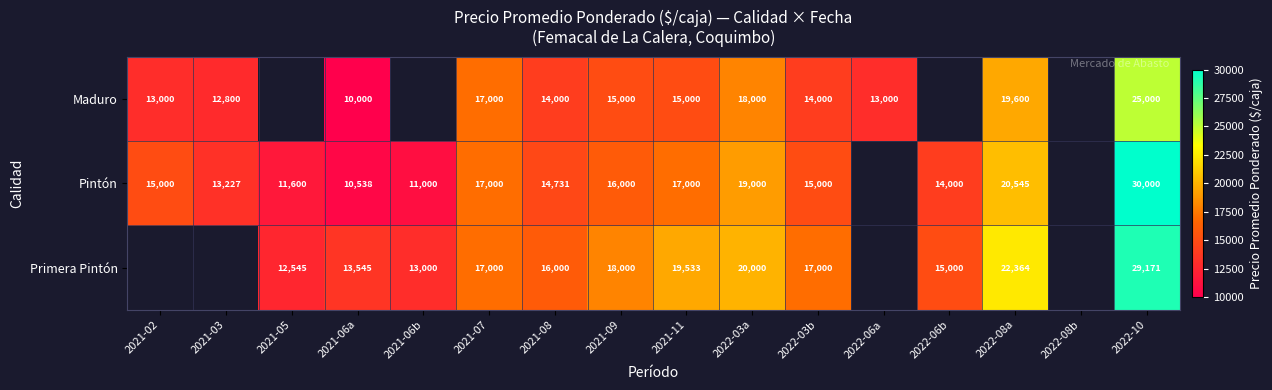

True or false: Pintón has a value of 7200 at 2021-06b.

False